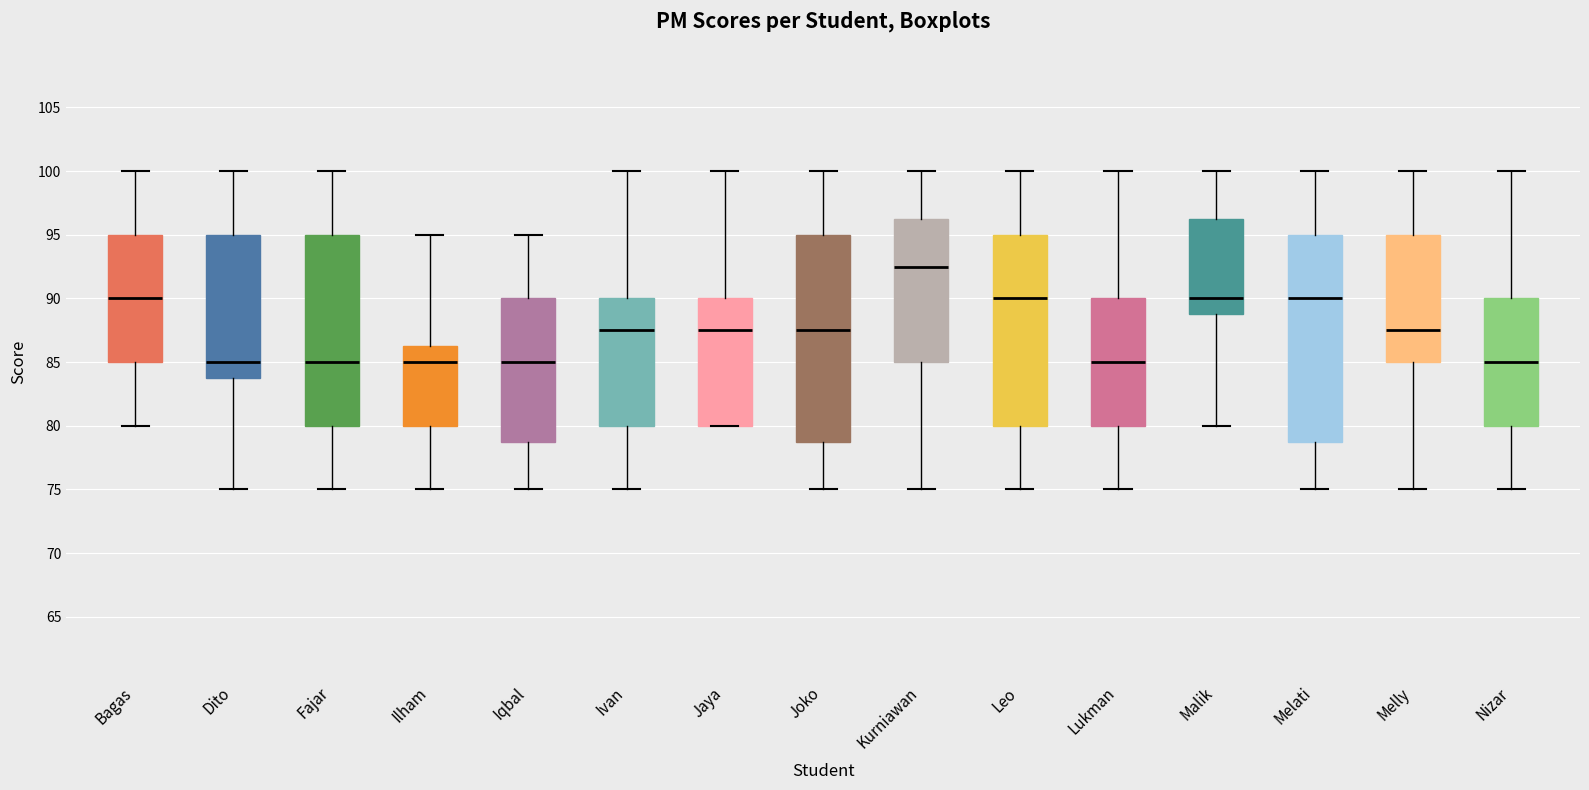

Where does the upper whisker of the box for Iqbal end on the y-axis? The values are not printed on the chart, so give them approximately, as read against the axis.

95.0